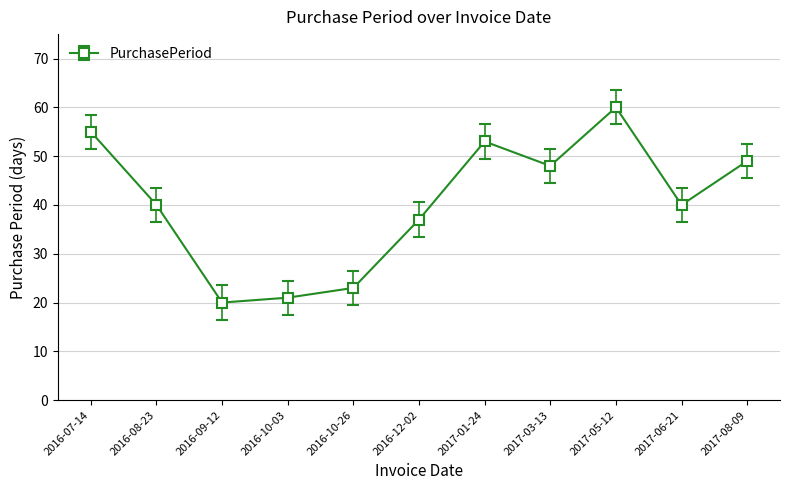

At which category does the chart reach its peak across all series?

2017-05-12